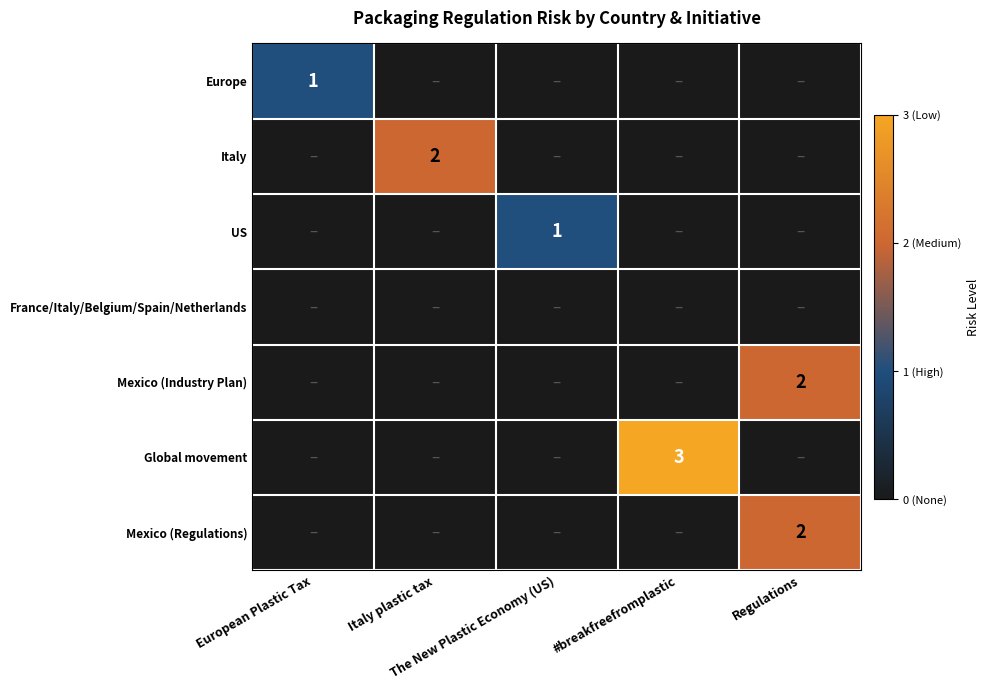

At which category is the sum across all series the highest?

Regulations